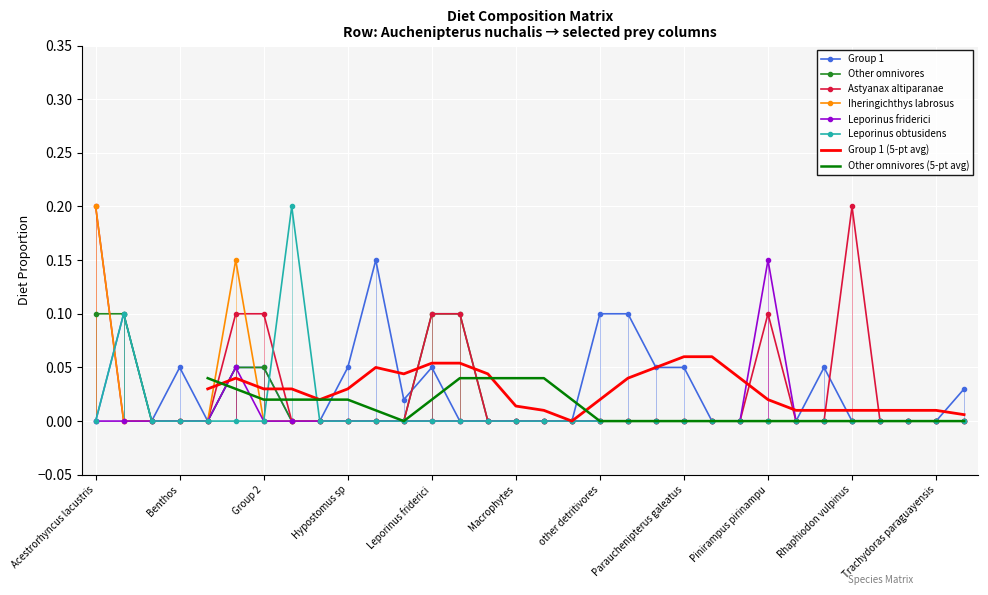

Reading left to right, transcribe all the data shown in this chart.

Group 1: Acestrorhyncus lacustris=0.0	Astyanax altiparanae=0.1	Auchenipterus nuchalis=0.0	Benthos=0.1	Detritus=0.0	Group 1=0.1	Group 2=0.1	Hoplias malabaricus=0.0	Hypophthalmus edentatus=0.0	Hypostomus sp=0.1	Iheringichthys labrosus=0.1	Insects=0.0	Leporinus friderici=0.1	Leporinus obtusidens=0.0	Loricaria sp=0.0	Macrophytes=0.0	Megalancistrus parananus=0.0	Moenkhausia intermedia=0.0	other detritivores=0.1	Other insectivores=0.1	Other omnivores=0.1	Parauchenipterus galeatus=0.1	Periphyton=0.0	Phytoplankton=0.0	Pinirampus pirinampu=0.0	Prochilodus lineatus=0.0	Pterodoras granulosus=0.1	Rhaphiodon vulpinus=0.0	Rhinelepis aspera=0.0	Schizodon borellii=0.0	Trachydoras paraguayensis=0.0	Zooplankton=0.0
Other omnivores: Acestrorhyncus lacustris=0.1	Astyanax altiparanae=0.1	Auchenipterus nuchalis=0.0	Benthos=0.0	Detritus=0.0	Group 1=0.1	Group 2=0.1	Hoplias malabaricus=0.0	Hypophthalmus edentatus=0.0	Hypostomus sp=0.0	Iheringichthys labrosus=0.0	Insects=0.0	Leporinus friderici=0.1	Leporinus obtusidens=0.1	Loricaria sp=0.0	Macrophytes=0.0	Megalancistrus parananus=0.0	Moenkhausia intermedia=0.0	other detritivores=0.0	Other insectivores=0.0	Other omnivores=0.0	Parauchenipterus galeatus=0.0	Periphyton=0.0	Phytoplankton=0.0	Pinirampus pirinampu=0.0	Prochilodus lineatus=0.0	Pterodoras granulosus=0.0	Rhaphiodon vulpinus=0.0	Rhinelepis aspera=0.0	Schizodon borellii=0.0	Trachydoras paraguayensis=0.0	Zooplankton=0.0
Astyanax altiparanae: Acestrorhyncus lacustris=0.2	Astyanax altiparanae=0.0	Auchenipterus nuchalis=0.0	Benthos=0.0	Detritus=0.0	Group 1=0.1	Group 2=0.1	Hoplias malabaricus=0.0	Hypophthalmus edentatus=0.0	Hypostomus sp=0.0	Iheringichthys labrosus=0.0	Insects=0.0	Leporinus friderici=0.1	Leporinus obtusidens=0.1	Loricaria sp=0.0	Macrophytes=0.0	Megalancistrus parananus=0.0	Moenkhausia intermedia=0.0	other detritivores=0.0	Other insectivores=0.0	Other omnivores=0.0	Parauchenipterus galeatus=0.0	Periphyton=0.0	Phytoplankton=0.0	Pinirampus pirinampu=0.1	Prochilodus lineatus=0.0	Pterodoras granulosus=0.0	Rhaphiodon vulpinus=0.2	Rhinelepis aspera=0.0	Schizodon borellii=0.0	Trachydoras paraguayensis=0.0	Zooplankton=0.0
Iheringichthys labrosus: Acestrorhyncus lacustris=0.2	Astyanax altiparanae=0.0	Auchenipterus nuchalis=0.0	Benthos=0.0	Detritus=0.0	Group 1=0.1	Group 2=0.0	Hoplias malabaricus=0.0	Hypophthalmus edentatus=0.0	Hypostomus sp=0.0	Iheringichthys labrosus=0.0	Insects=0.0	Leporinus friderici=0.0	Leporinus obtusidens=0.0	Loricaria sp=0.0	Macrophytes=0.0	Megalancistrus parananus=0.0	Moenkhausia intermedia=0.0	other detritivores=0.0	Other insectivores=0.0	Other omnivores=0.0	Parauchenipterus galeatus=0.0	Periphyton=0.0	Phytoplankton=0.0	Pinirampus pirinampu=0.0	Prochilodus lineatus=0.0	Pterodoras granulosus=0.0	Rhaphiodon vulpinus=0.0	Rhinelepis aspera=0.0	Schizodon borellii=0.0	Trachydoras paraguayensis=0.0	Zooplankton=0.0
Leporinus friderici: Acestrorhyncus lacustris=0.0	Astyanax altiparanae=0.0	Auchenipterus nuchalis=0.0	Benthos=0.0	Detritus=0.0	Group 1=0.1	Group 2=0.0	Hoplias malabaricus=0.0	Hypophthalmus edentatus=0.0	Hypostomus sp=0.0	Iheringichthys labrosus=0.0	Insects=0.0	Leporinus friderici=0.0	Leporinus obtusidens=0.0	Loricaria sp=0.0	Macrophytes=0.0	Megalancistrus parananus=0.0	Moenkhausia intermedia=0.0	other detritivores=0.0	Other insectivores=0.0	Other omnivores=0.0	Parauchenipterus galeatus=0.0	Periphyton=0.0	Phytoplankton=0.0	Pinirampus pirinampu=0.1	Prochilodus lineatus=0.0	Pterodoras granulosus=0.0	Rhaphiodon vulpinus=0.0	Rhinelepis aspera=0.0	Schizodon borellii=0.0	Trachydoras paraguayensis=0.0	Zooplankton=0.0
Leporinus obtusidens: Acestrorhyncus lacustris=0.0	Astyanax altiparanae=0.1	Auchenipterus nuchalis=0.0	Benthos=0.0	Detritus=0.0	Group 1=0.0	Group 2=0.0	Hoplias malabaricus=0.2	Hypophthalmus edentatus=0.0	Hypostomus sp=0.0	Iheringichthys labrosus=0.0	Insects=0.0	Leporinus friderici=0.0	Leporinus obtusidens=0.0	Loricaria sp=0.0	Macrophytes=0.0	Megalancistrus parananus=0.0	Moenkhausia intermedia=0.0	other detritivores=0.0	Other insectivores=0.0	Other omnivores=0.0	Parauchenipterus galeatus=0.0	Periphyton=0.0	Phytoplankton=0.0	Pinirampus pirinampu=0.0	Prochilodus lineatus=0.0	Pterodoras granulosus=0.0	Rhaphiodon vulpinus=0.0	Rhinelepis aspera=0.0	Schizodon borellii=0.0	Trachydoras paraguayensis=0.0	Zooplankton=0.0